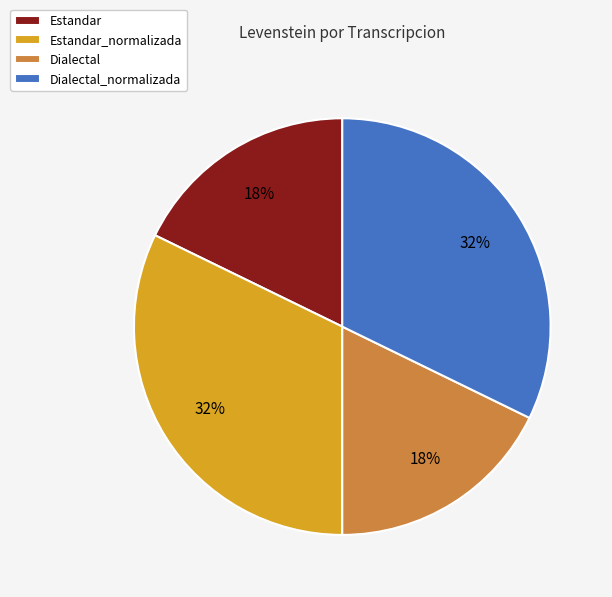

What is the ratio of the value at Dialectal_normalizada to the value at Estandar_normalizada?

1.0